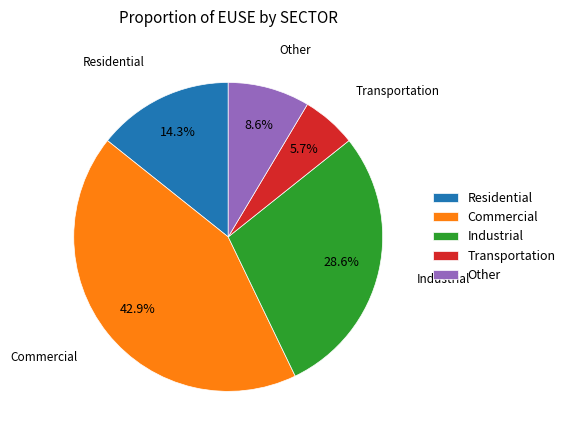

Between Residential and Transportation, which is larger?

Residential